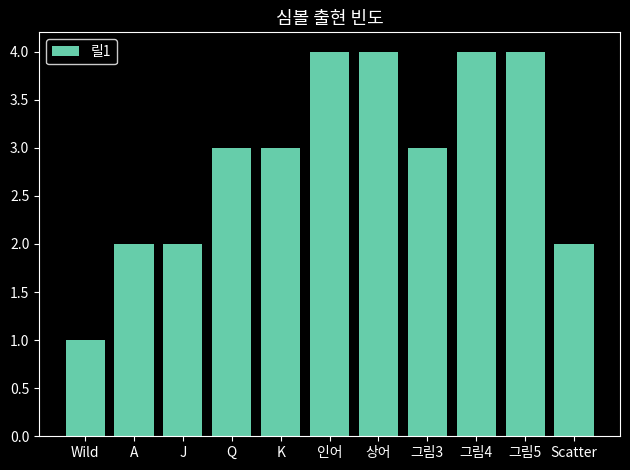

Are the bars horizontal?

No